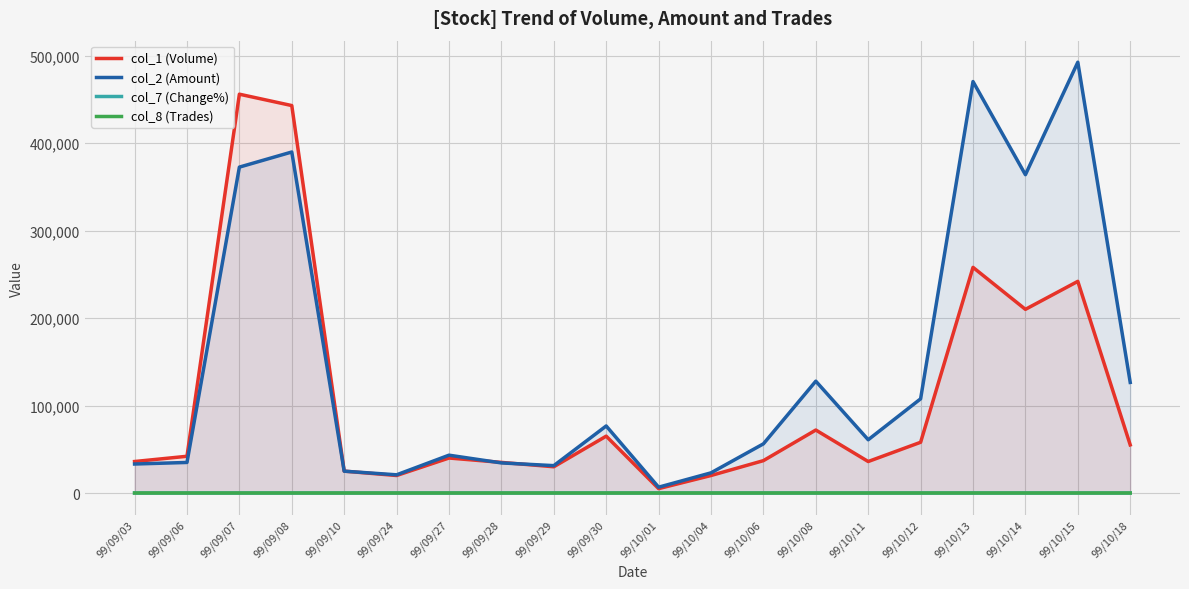

What is the total value across all series at 99/10/12?

165689.2